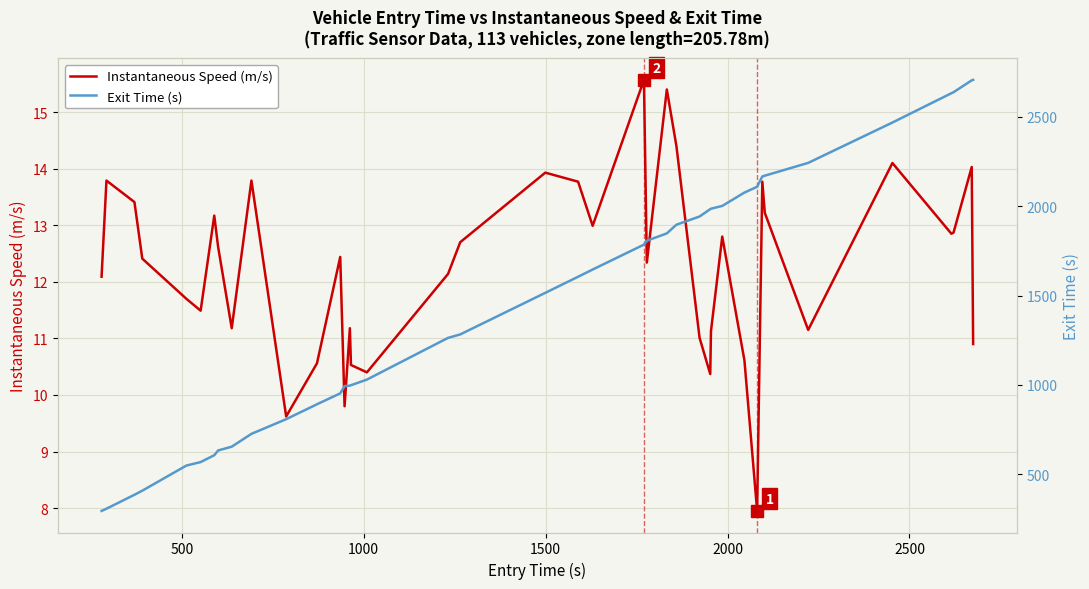

Rank the series by their maximum value, from highest to lowest.

Exit Time (s), Instantaneous Speed (m/s)